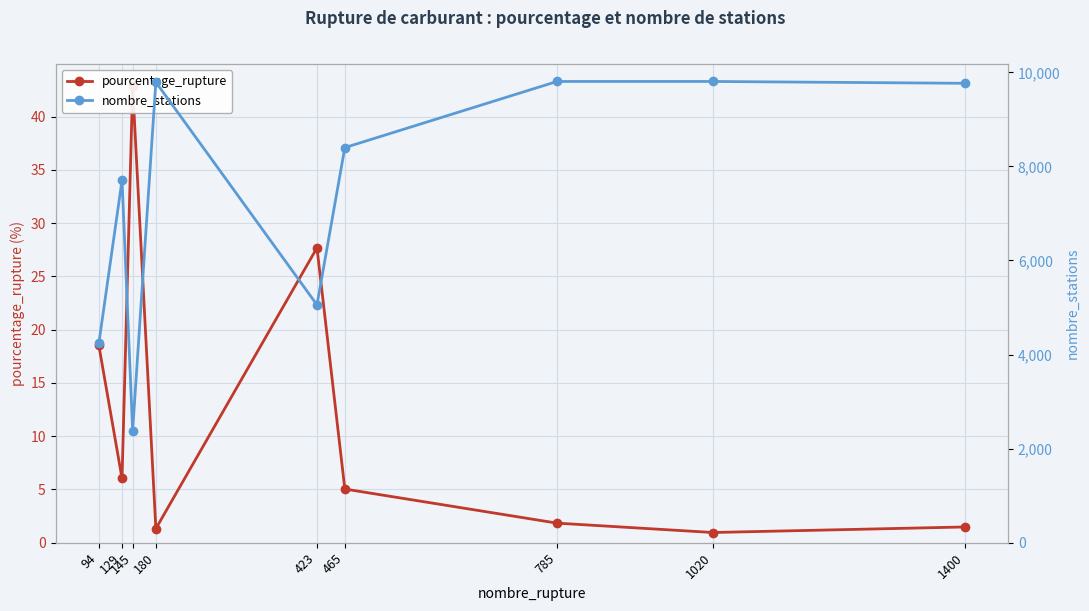

Where is the first local minimum for nombre_stations?

145